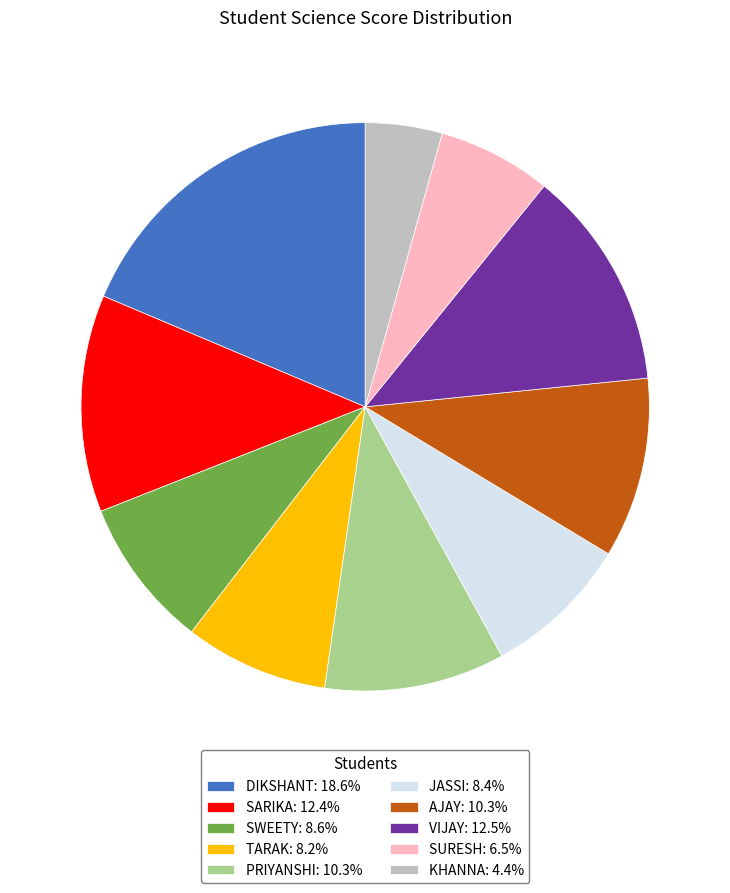

Is the sum of AJAY and KHANNA greater than half?

No